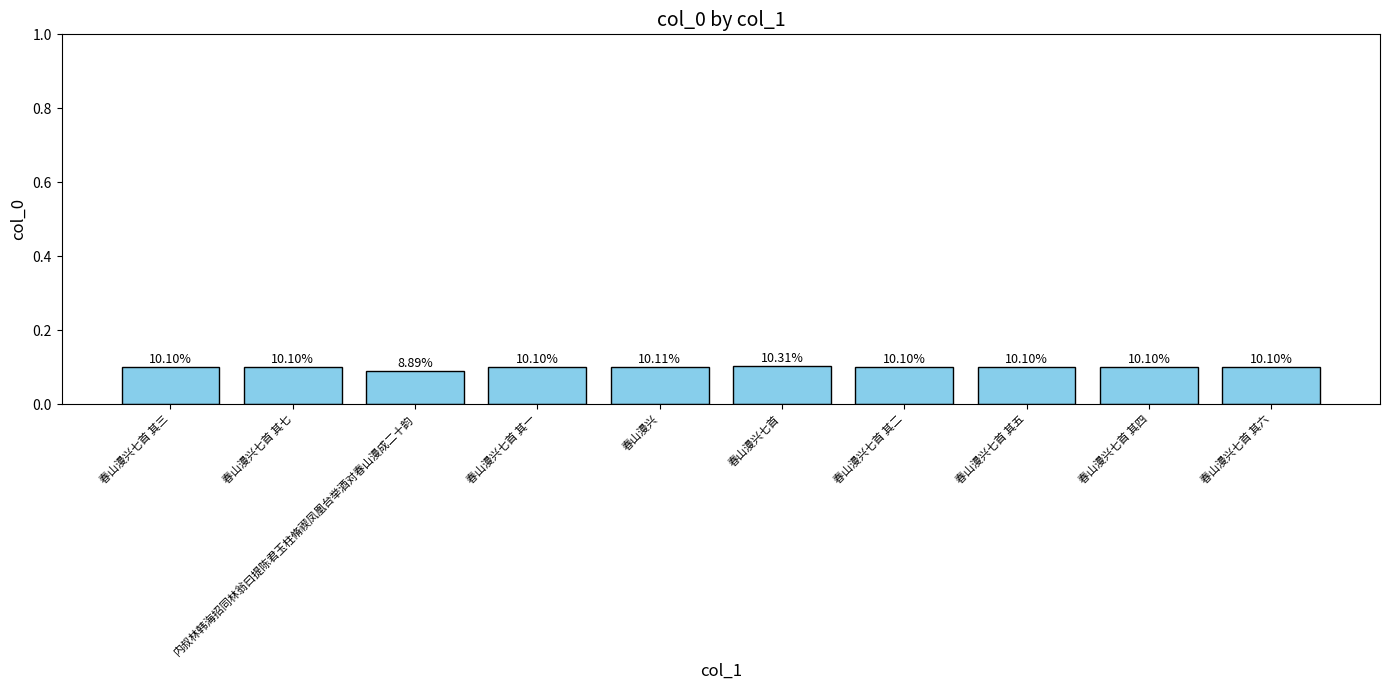

Rank the categories by value from highest to lowest.

春山漫兴七首, 春山漫兴, 春山漫兴七首 其七, 春山漫兴七首 其六, 春山漫兴七首 其五, 春山漫兴七首 其四, 春山漫兴七首 其三, 春山漫兴七首 其二, 春山漫兴七首 其一, 内叔林韩海招同林翁曰提陈君玉柱脩禊凤凰台举酒对春山漫成二十韵